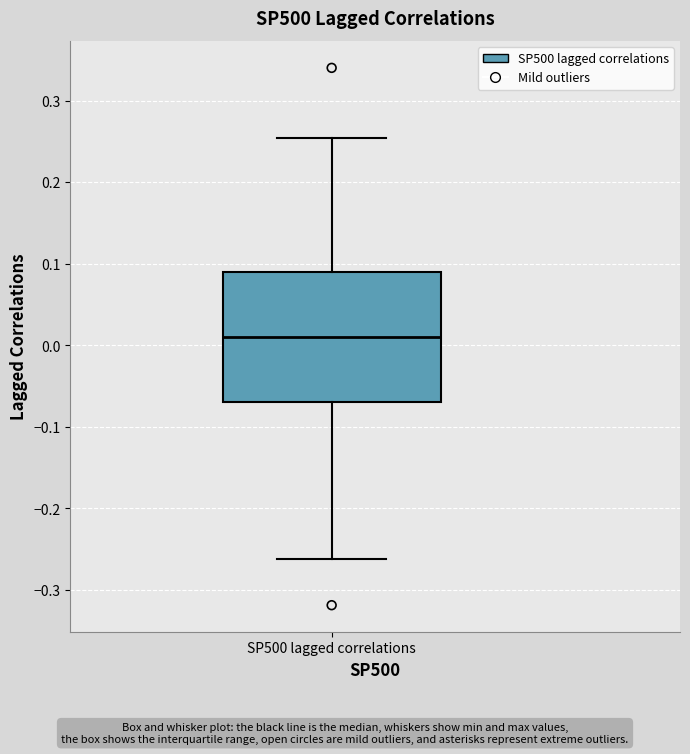

Transcribe this box plot: give where the median line is, the range the box spans, and where the two whiskers end, as read against the y-axis. The values are not printed on the chart, so give them approximately, as read against the axis.

median 0.01, box -0.07 to 0.09, whiskers -0.26 to 0.25